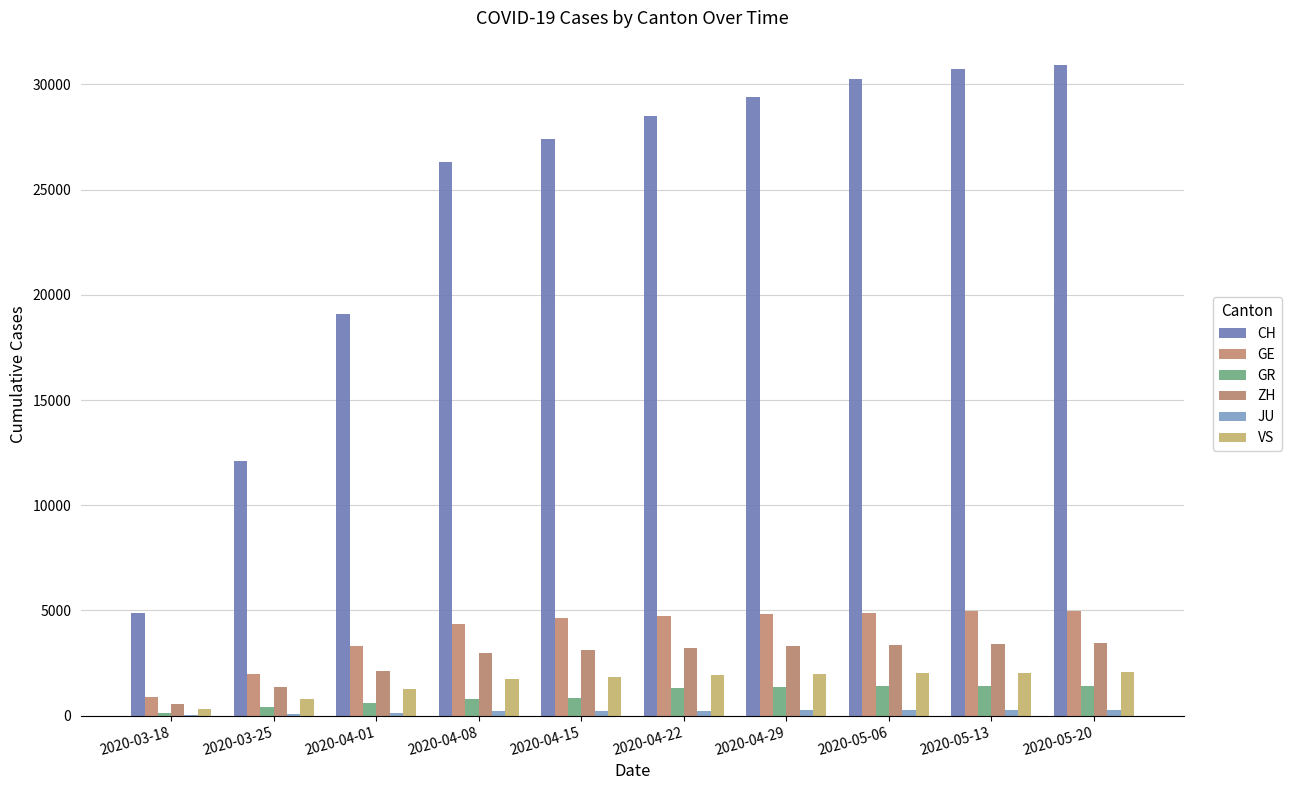

How many groups of bars are there?

10